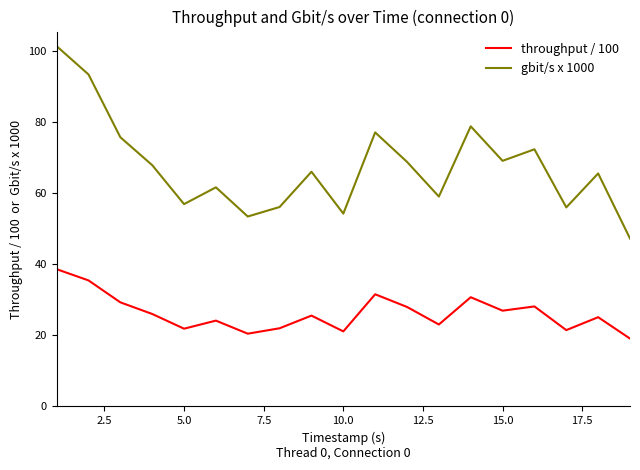

What is the difference between the maximum and minimum values in the throughput / 100 series?

19.5